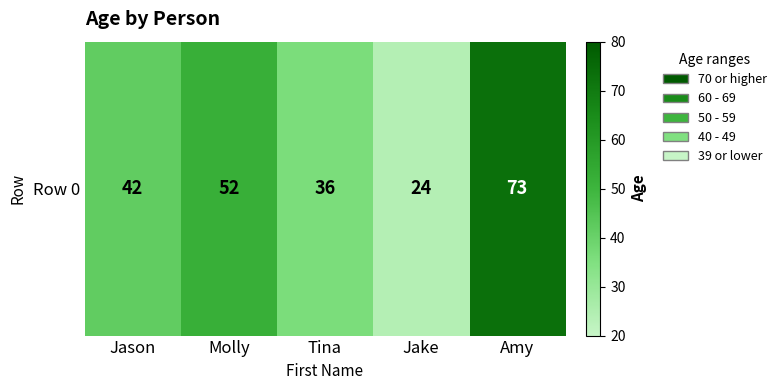

How many values are between 36 and 52?

3